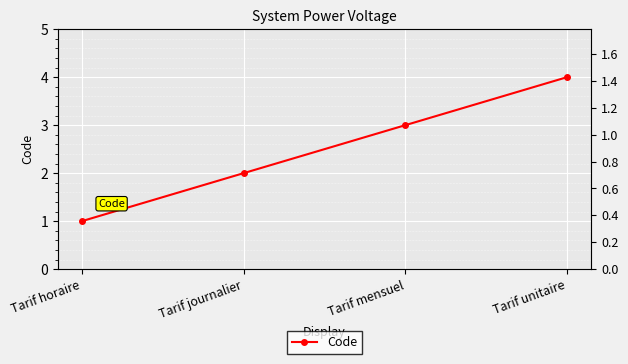

What is the label of the 4th point from the right?

Tarif horaire